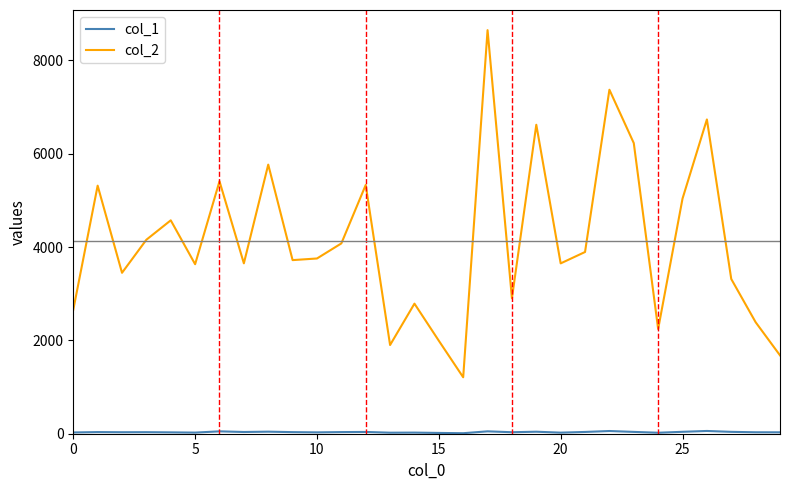

Which series has the largest range (max minus min)?

col_2